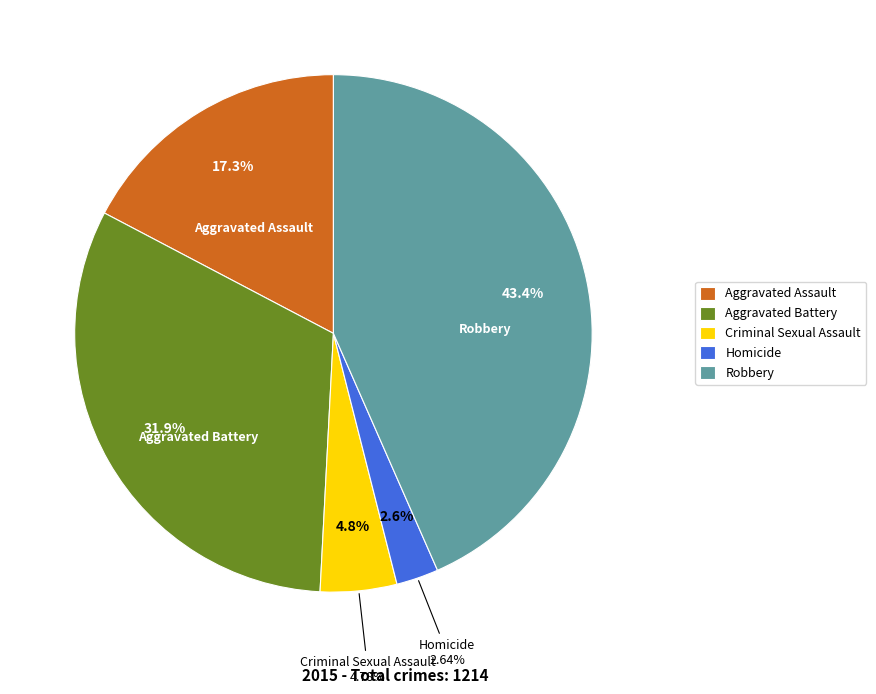

Rank the categories by value from lowest to highest.

Homicide, Criminal Sexual Assault, Aggravated Assault, Aggravated Battery, Robbery